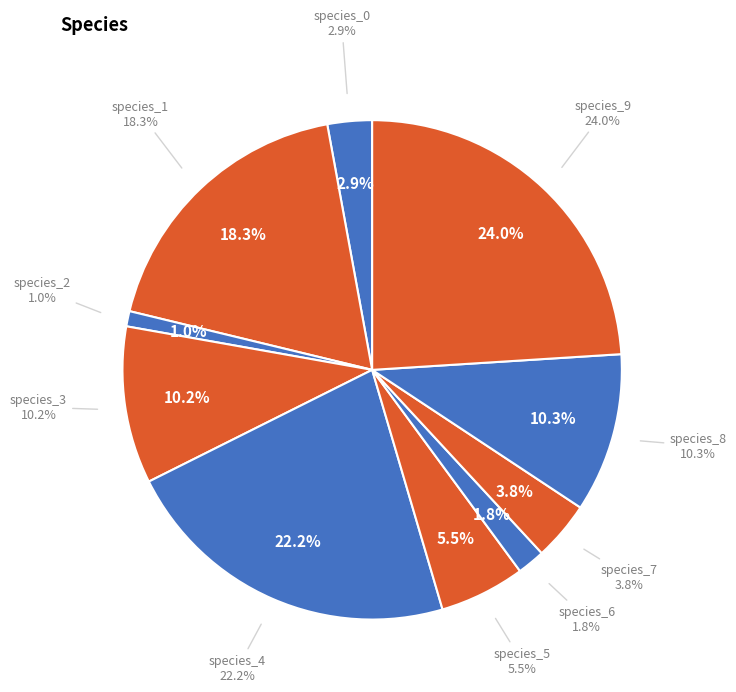

Count the number of slices in the pie.

10